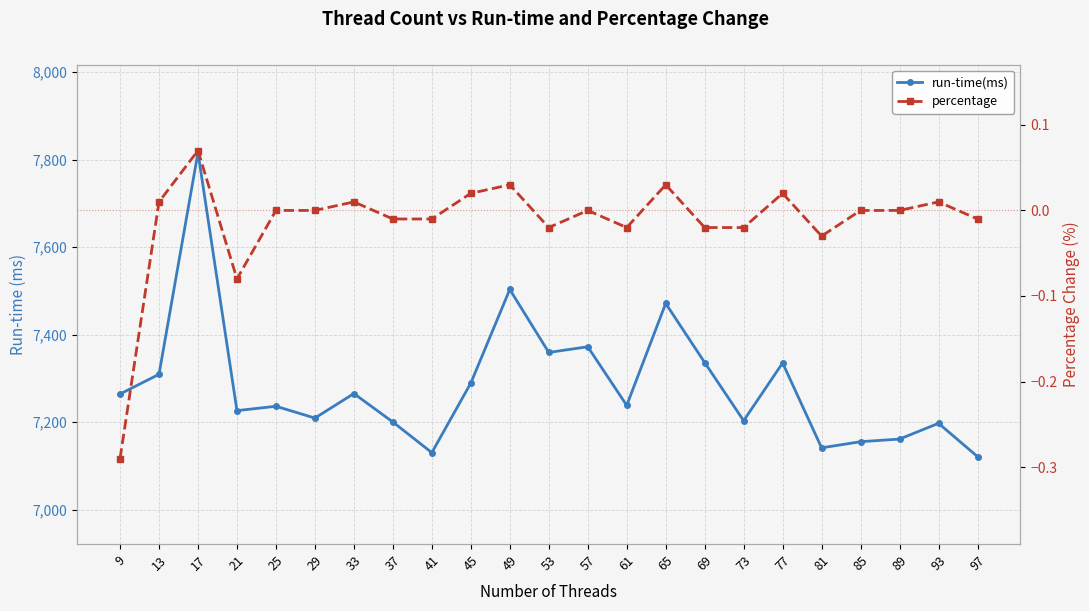

What is the difference between the second highest and minimum values in the run-time(ms) series?

382.0